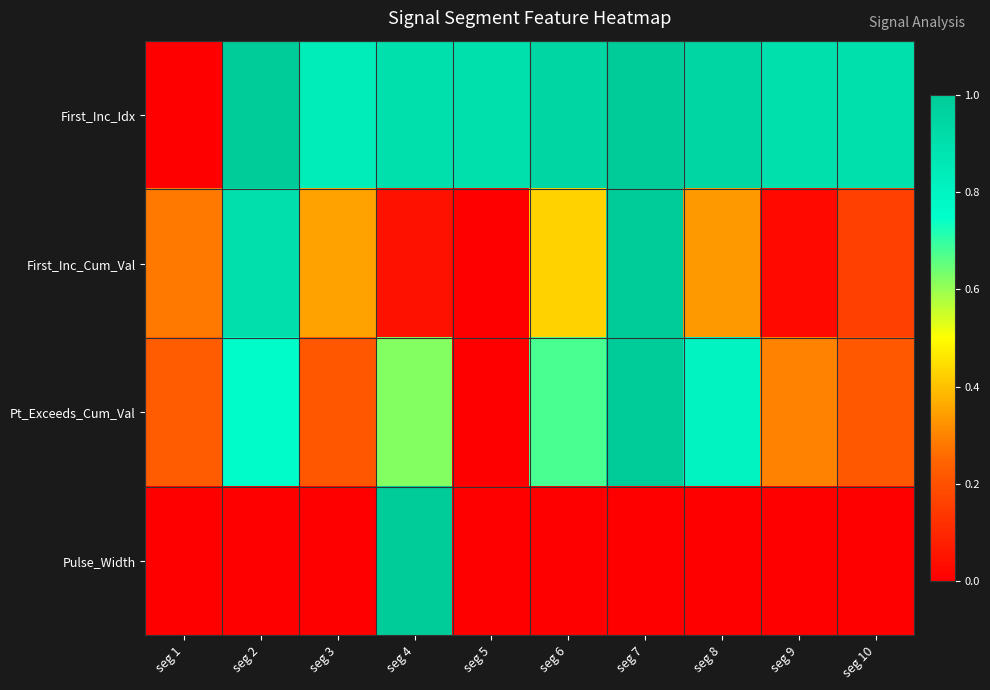

At how many categories does at least one series exceed 0?

10